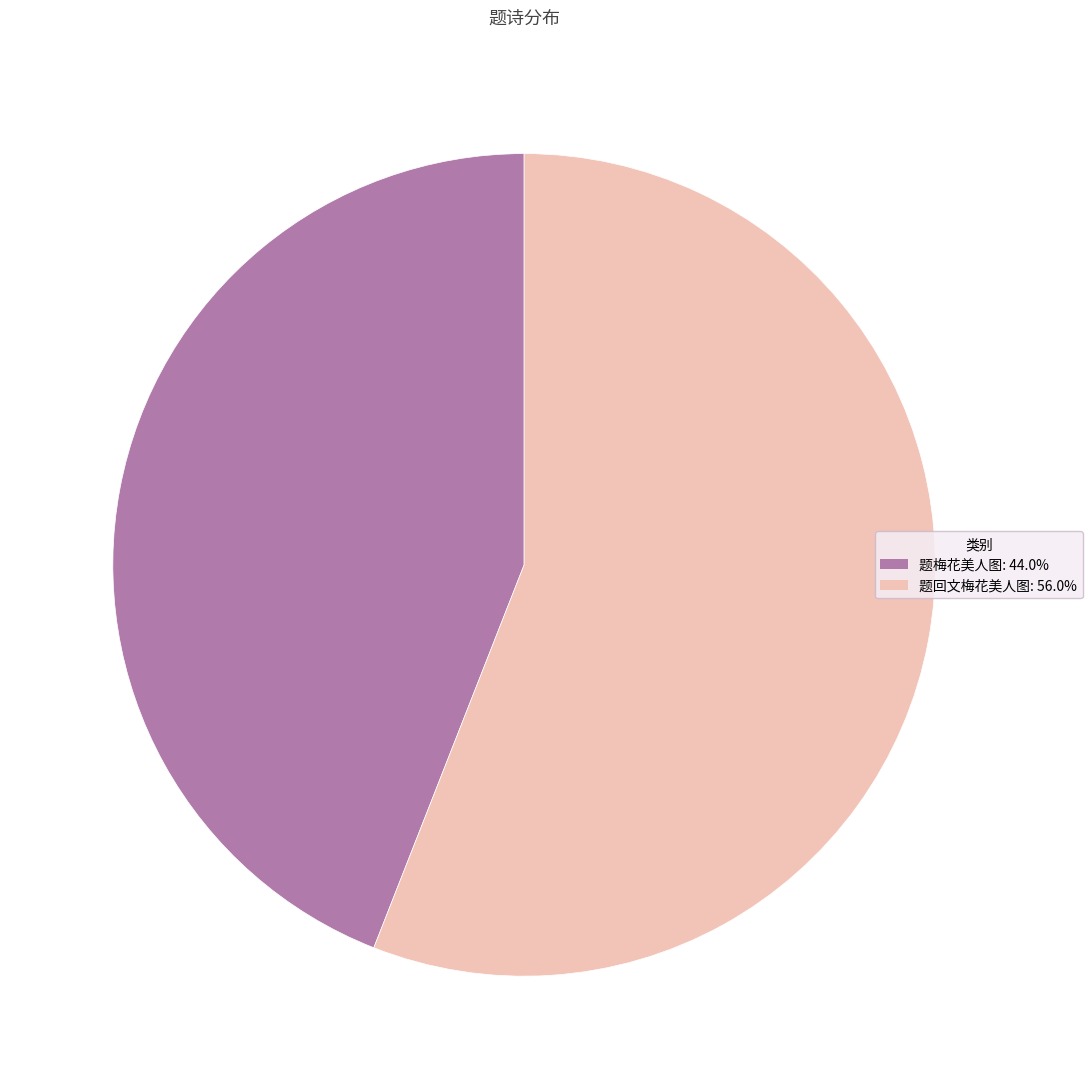

Which category has the biggest portion of the pie?

题回文梅花美人图